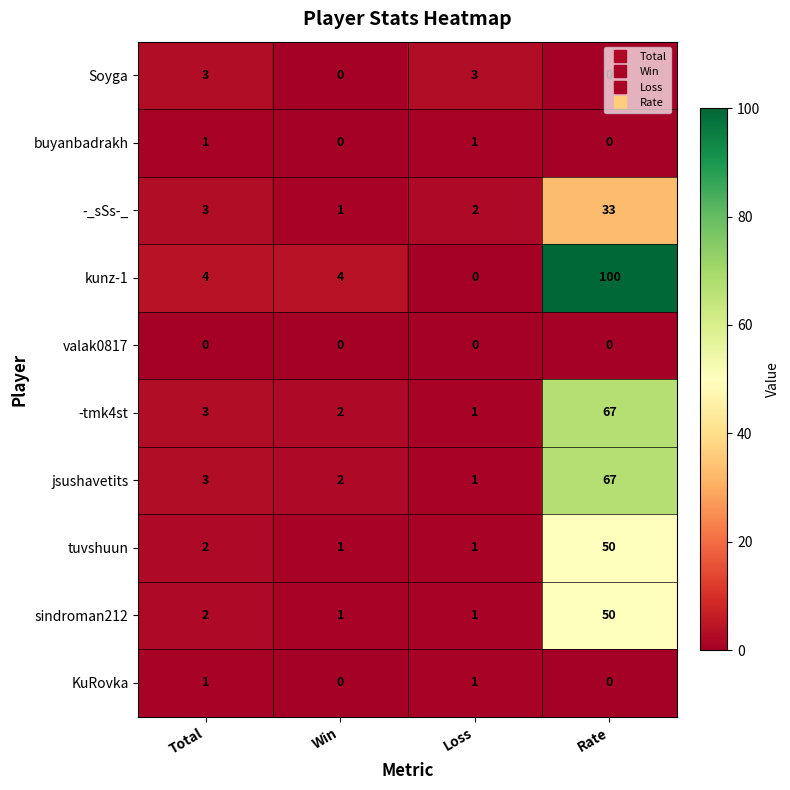

What is the spread (max minus min) of values at Loss?

3